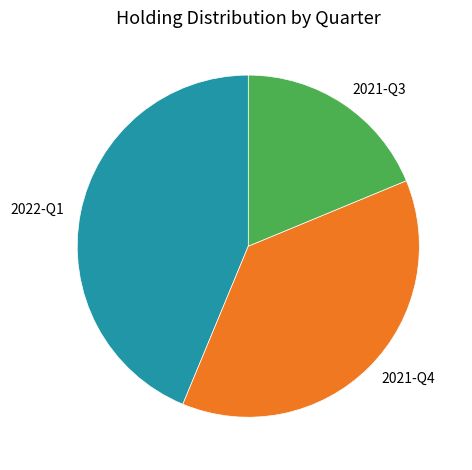

Does 2022-Q1 account for over 50% of the chart?

No